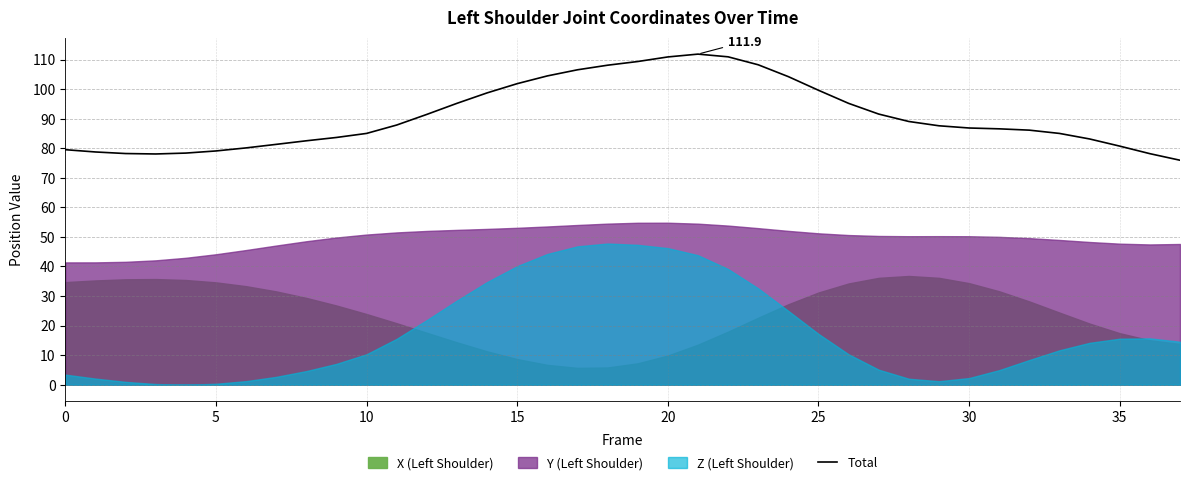

What is the label of the 19th point from the left?

18